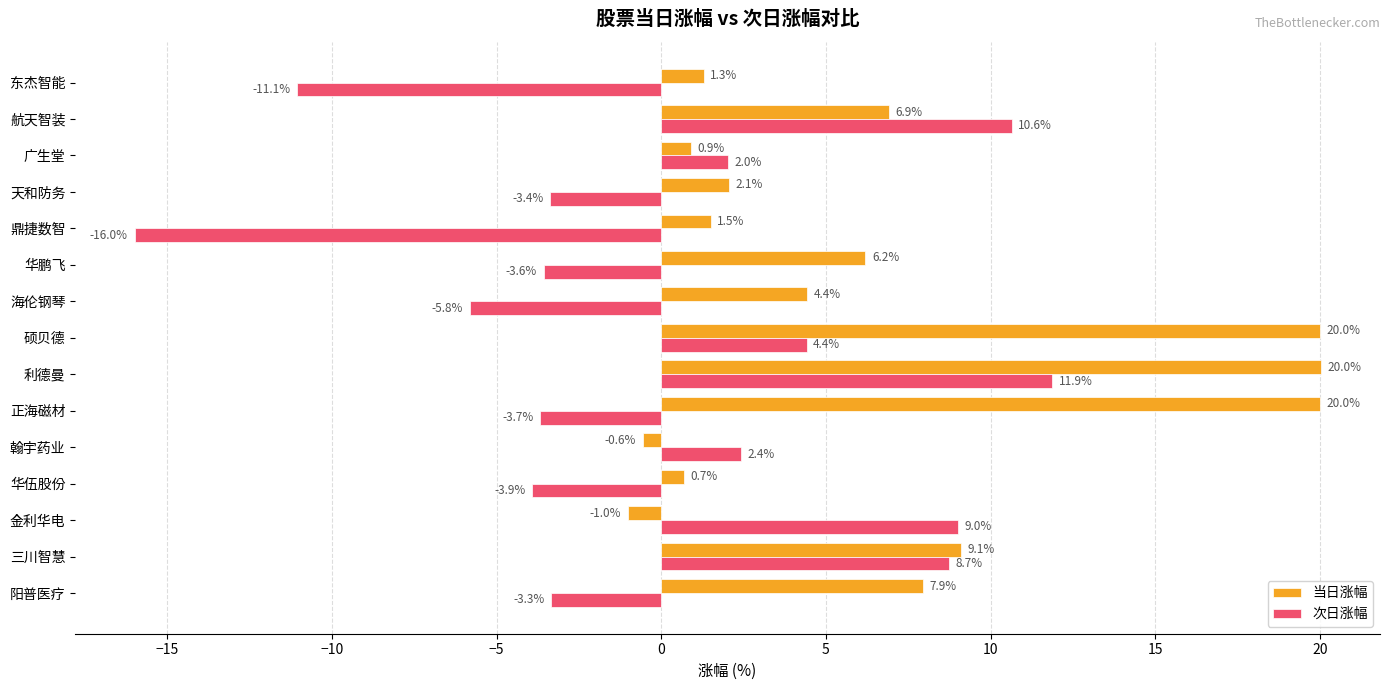

At which label is 次日涨幅 closest to -2?

阳普医疗